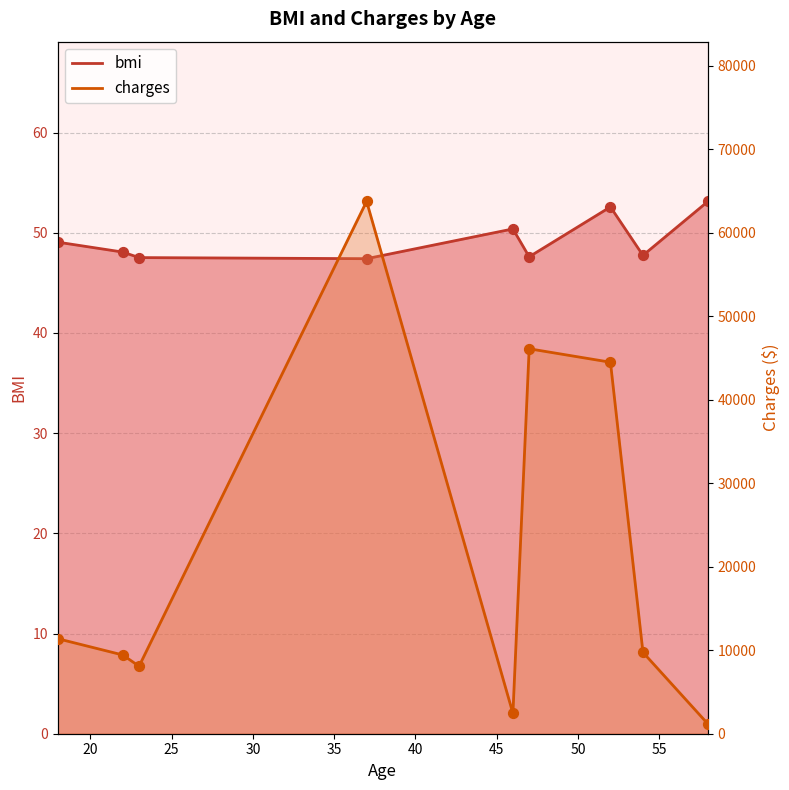

Which series has the widest spread of Y values?

charges